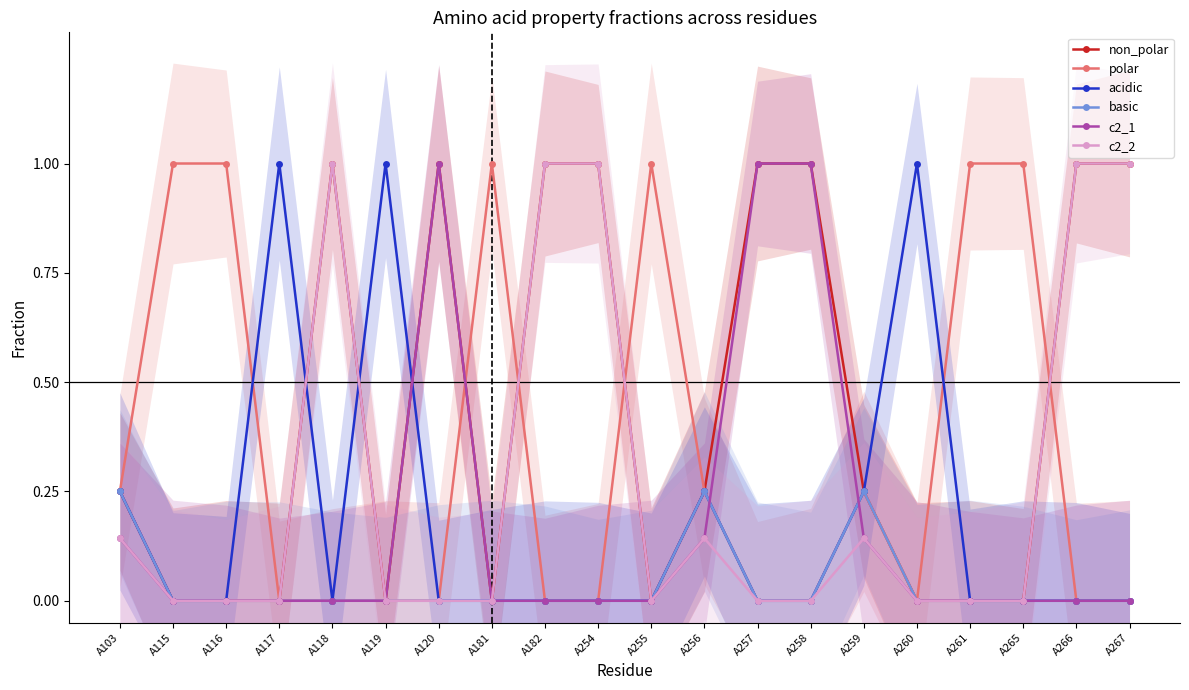

Does the chart display data point markers on the line(s)?

Yes